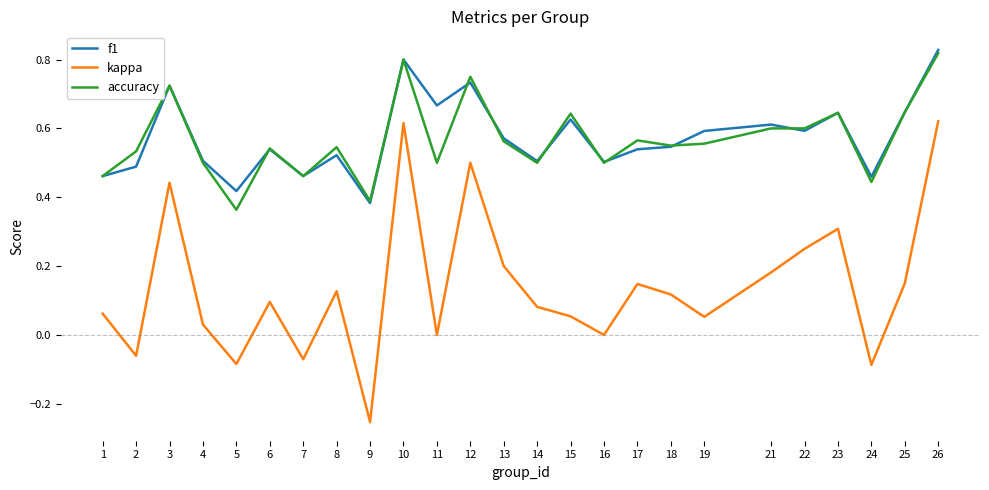

True or false: kappa and accuracy intersect in this chart.

False